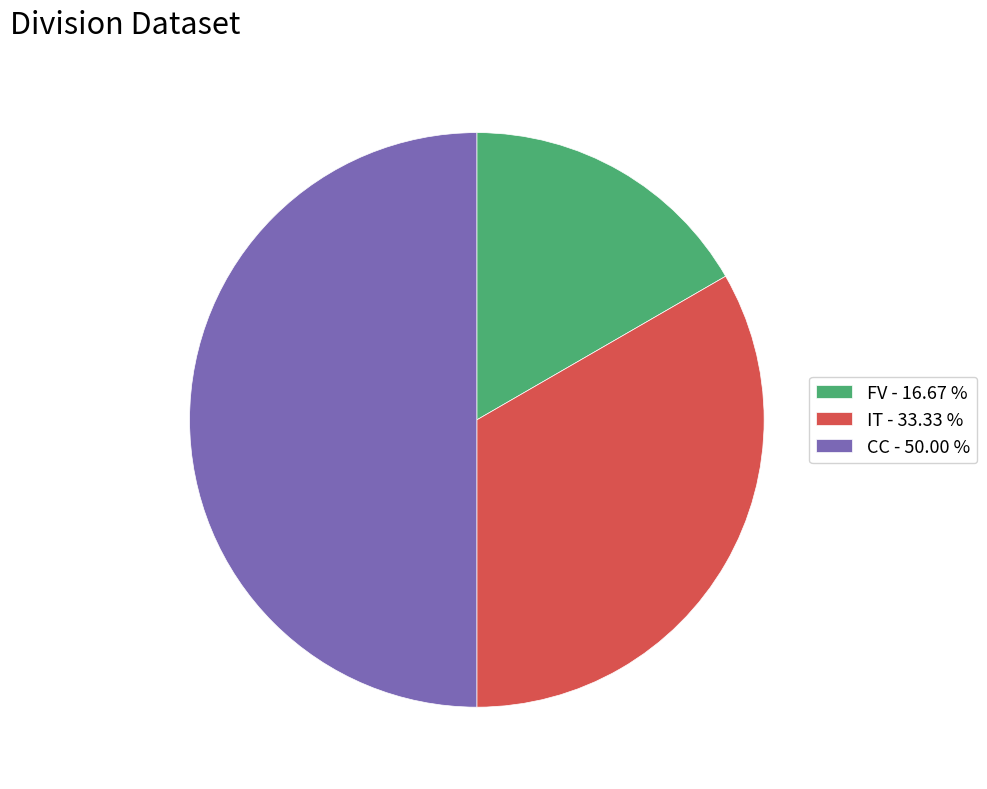

Approximately how many times larger is the value at CC - 50.00 % compared to FV - 16.67 %?

3.0